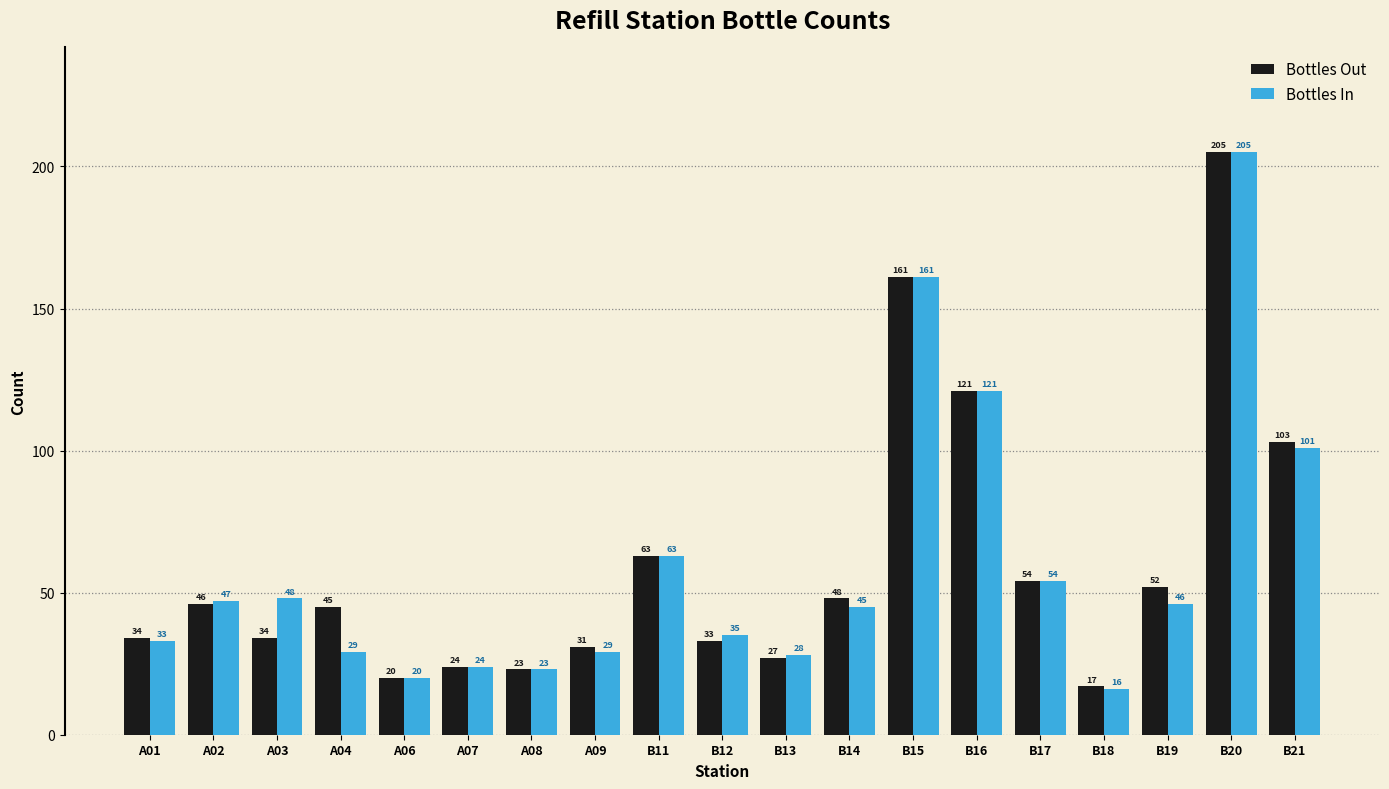

Which series has the largest total across all categories?

Bottles Out